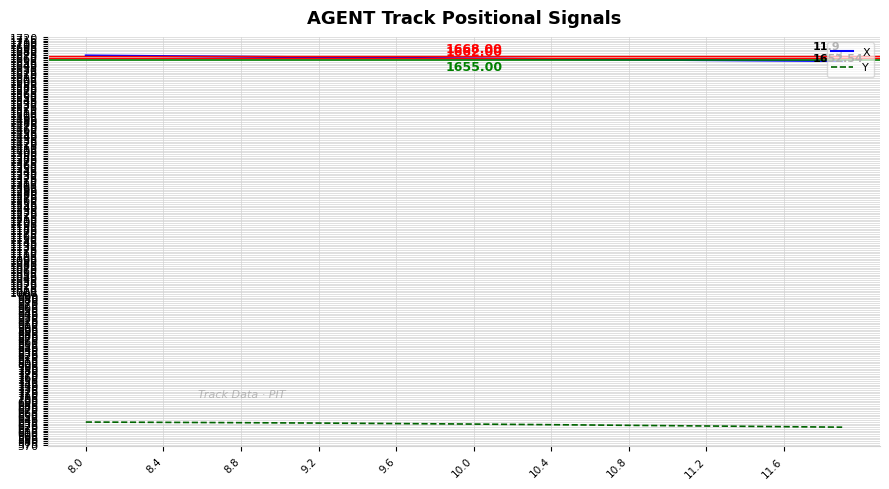

What is the minimum value shown in the chart?

619.7